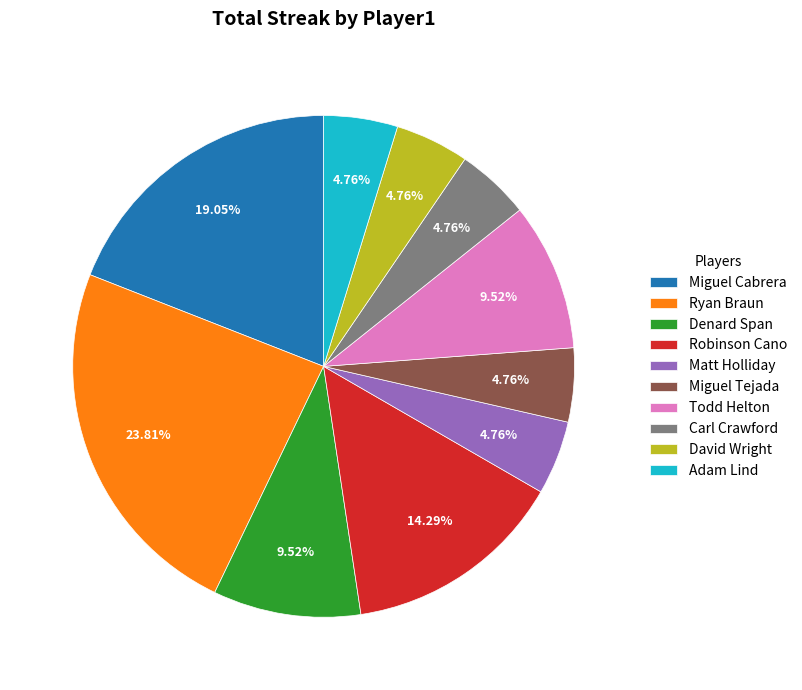

Count the number of slices in the pie.

10